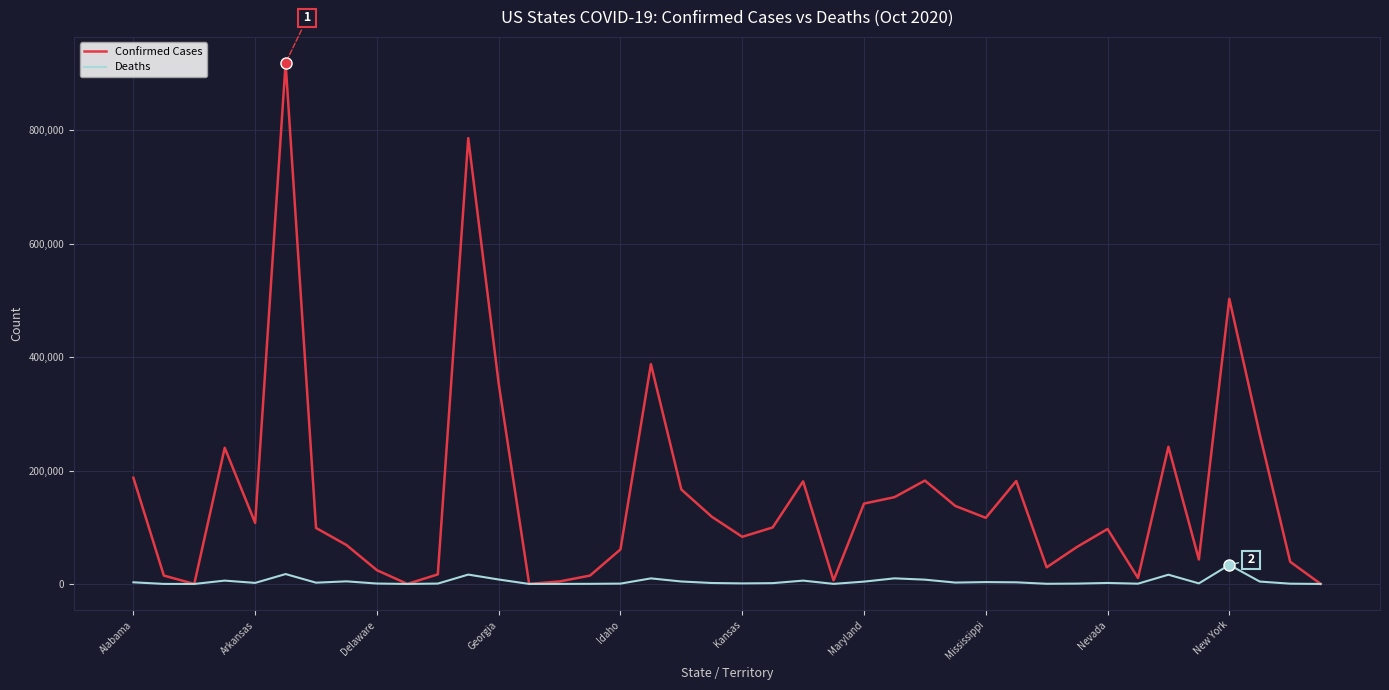

What are all the series names shown in the legend?

Confirmed Cases, Deaths